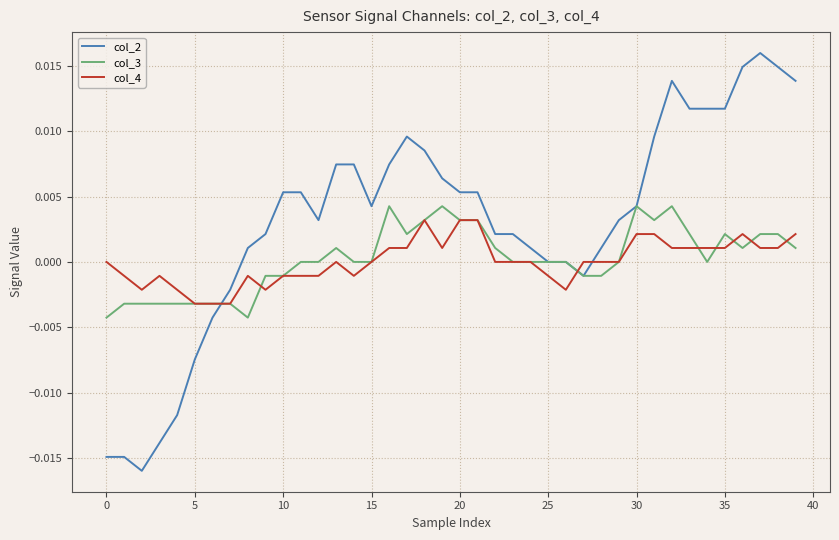

Which series has the largest total across all categories?

col_2